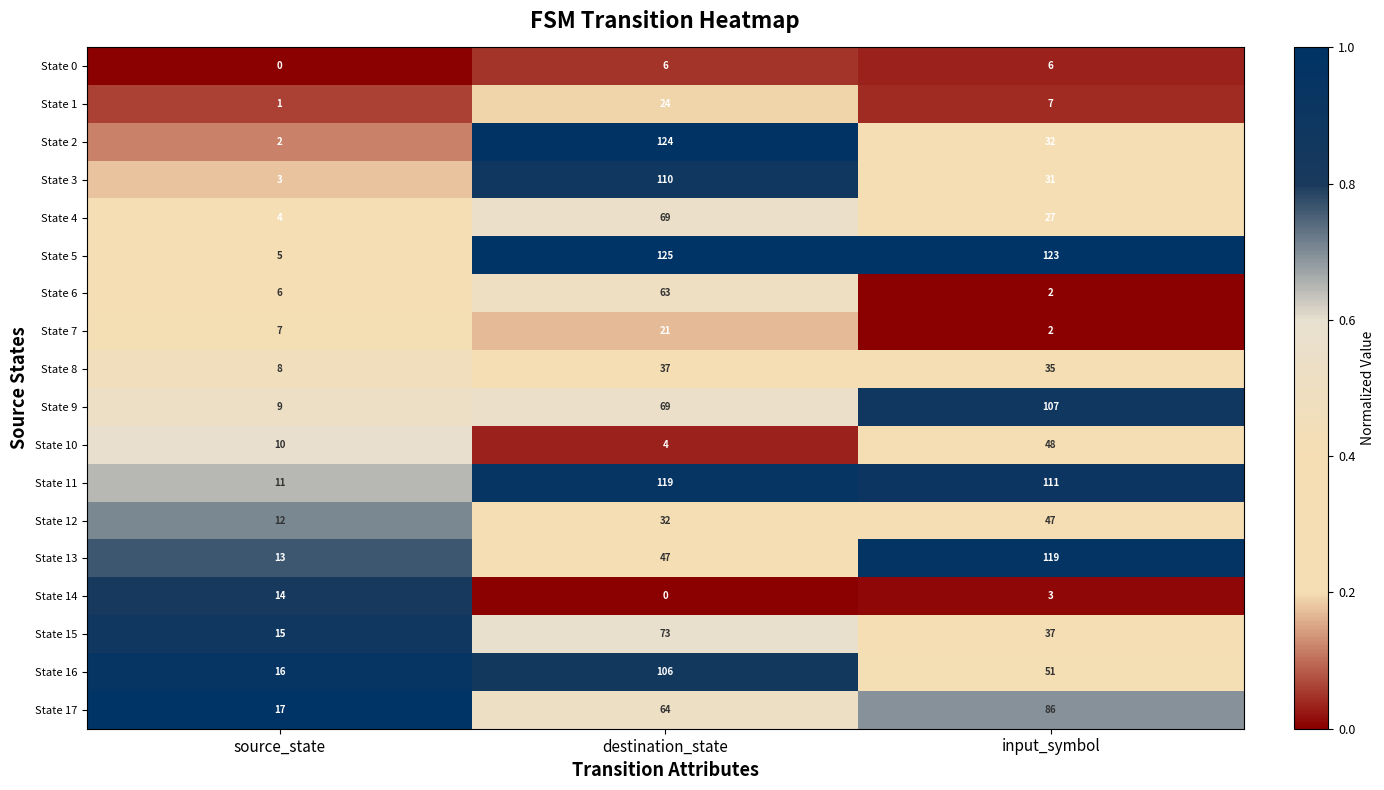

How many State 2 values are between 2 and 124?

3